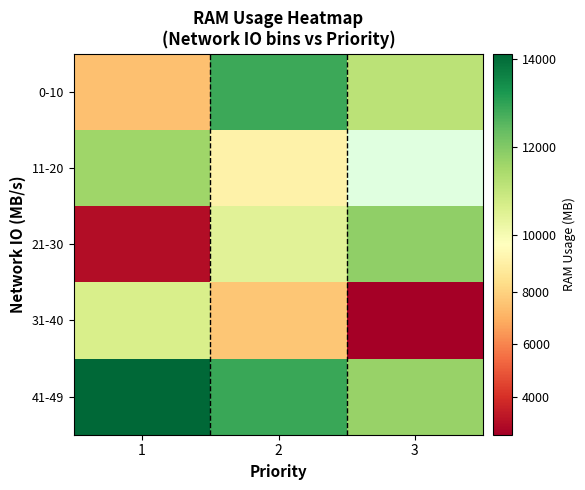

Where does the 31-40 series first go above 7641?

1